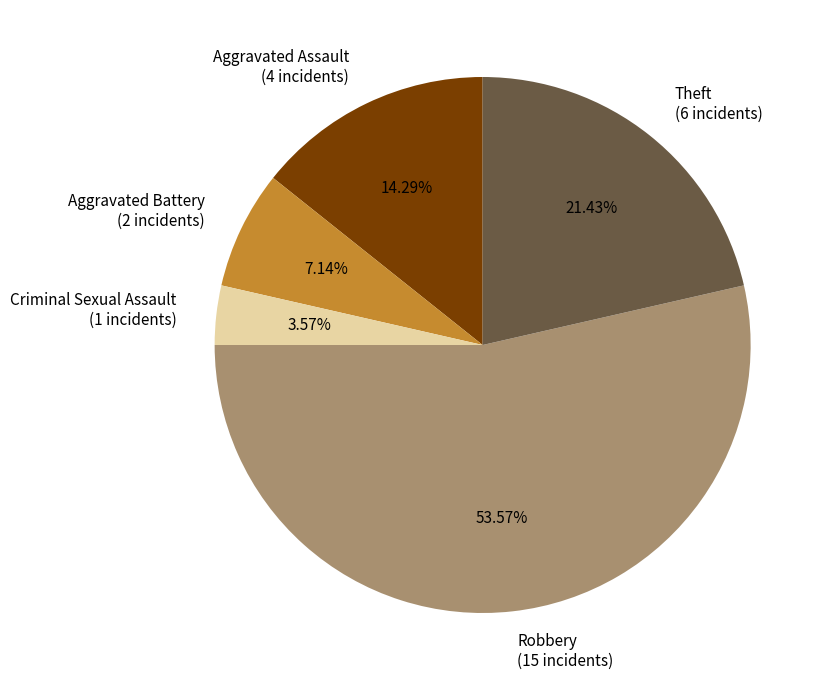

Count the number of slices in the pie.

5